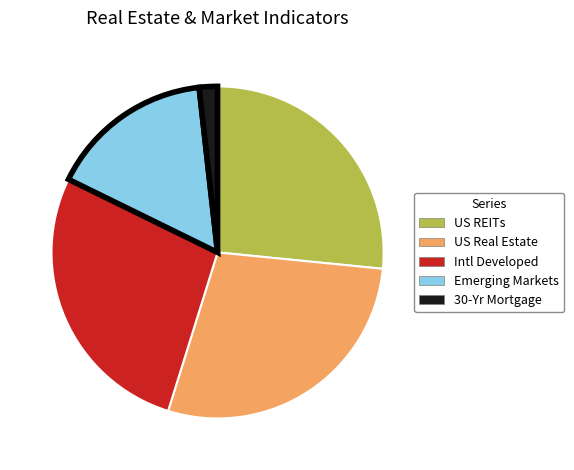

Is Intl Developed the majority of the pie?

No